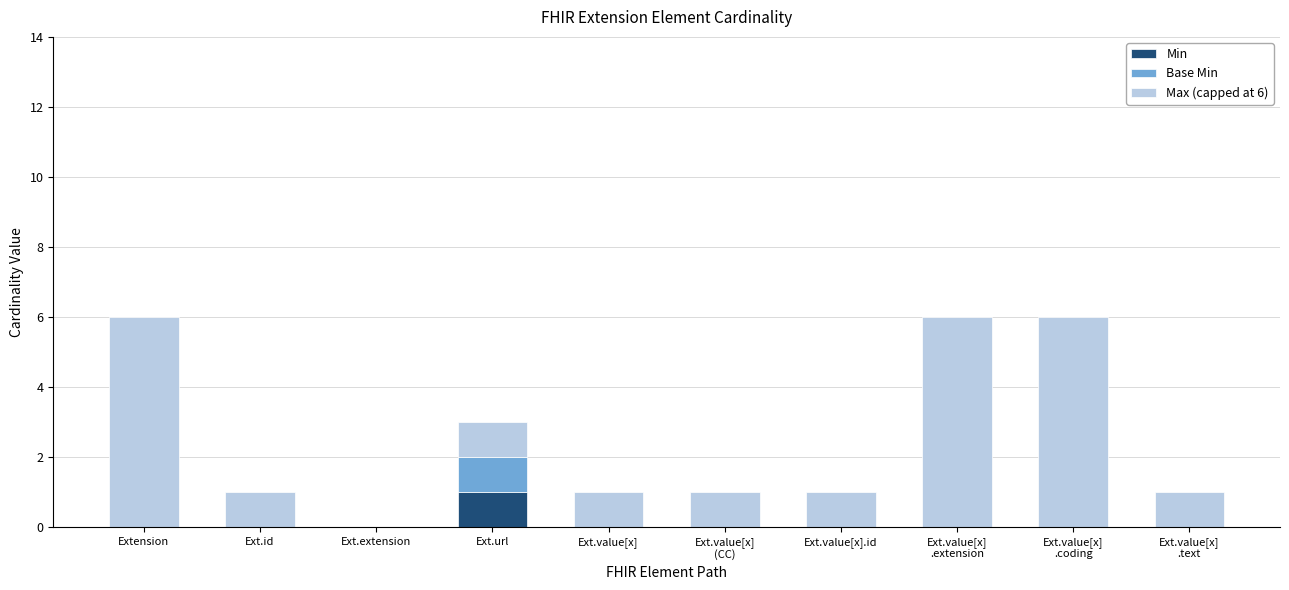

The Min series shows 1 at Ext.url. True or false?

True